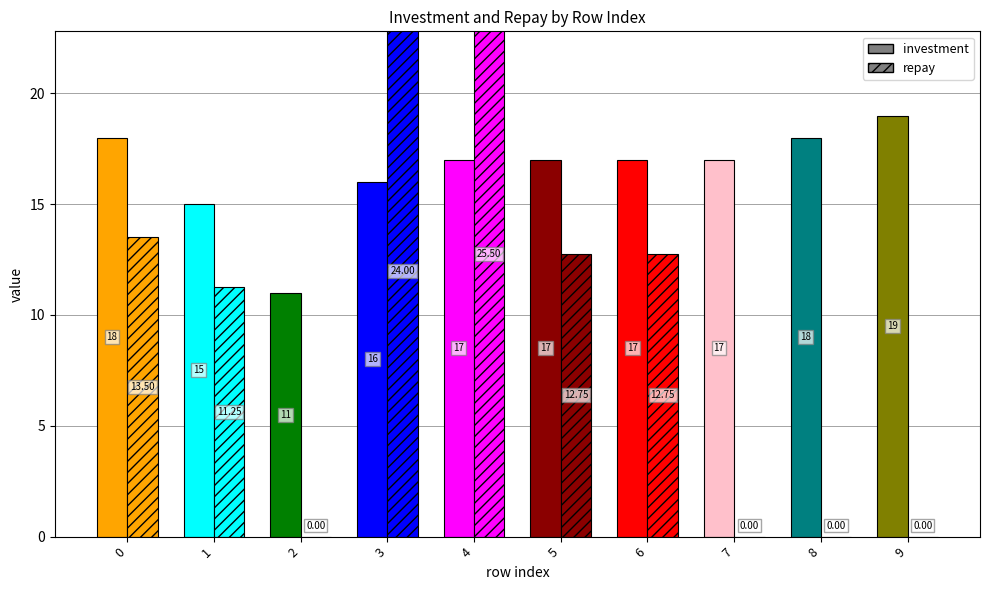

True or false: investment has a value of 9.0 at 3.

False